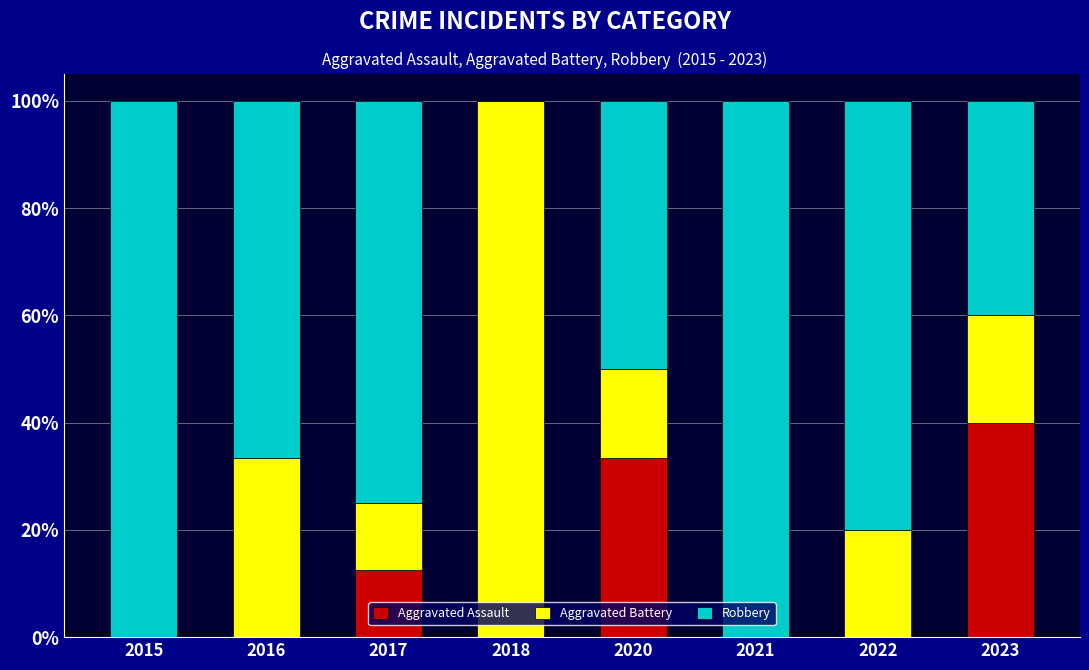

Are the bars grouped side by side (vs. stacked)?

No